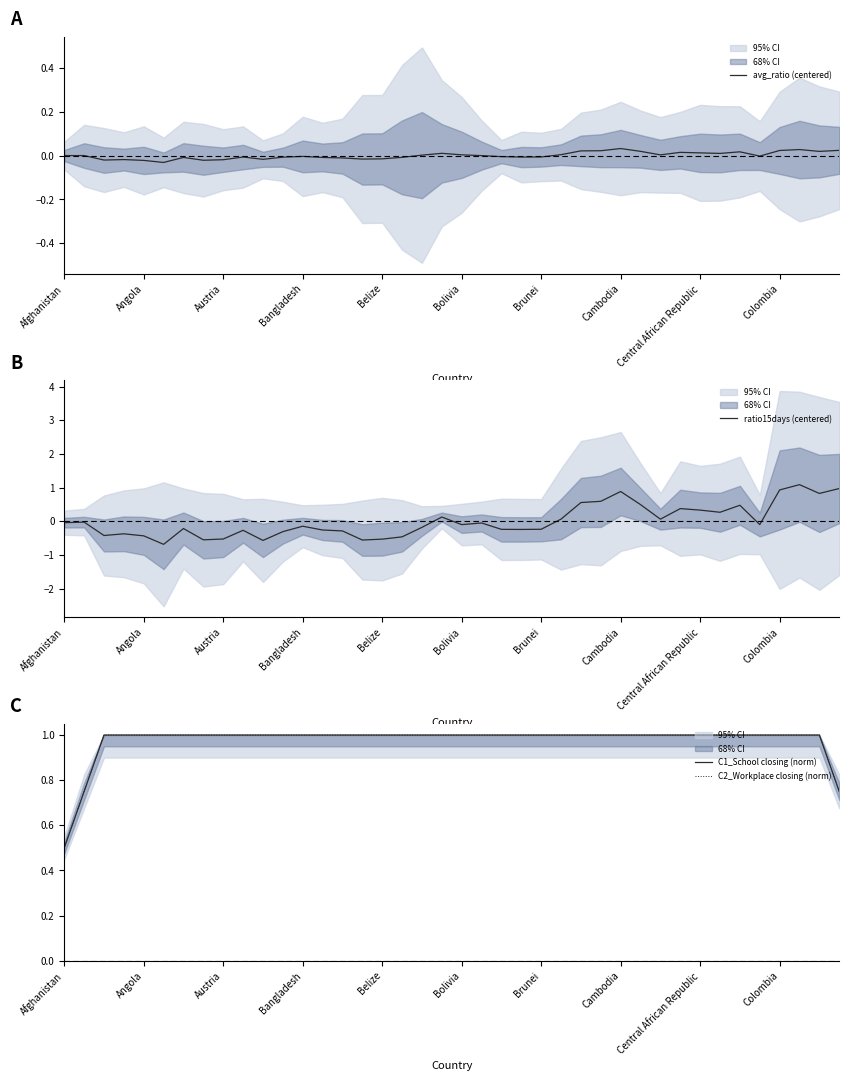

What is the highest value of the ratio15days (centered) series?

1.1